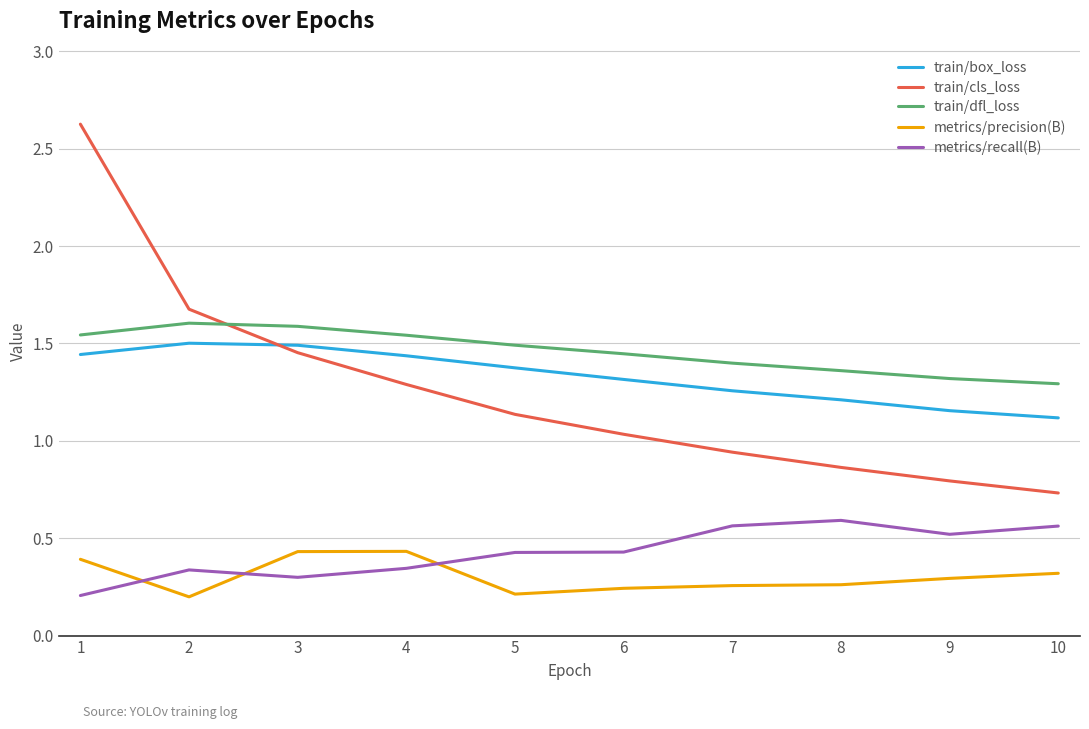

Read the metrics/recall(B) value at 9.

0.5